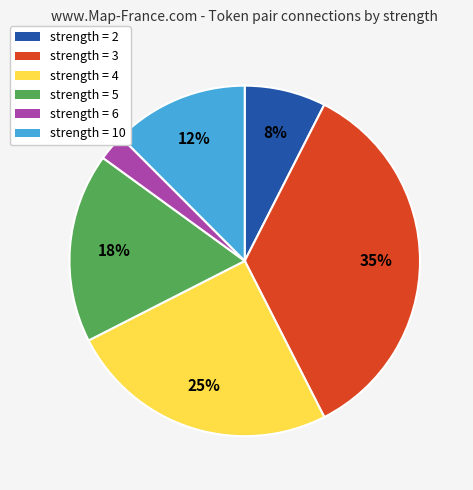

To the nearest percent, what is the average slice percentage?

17%